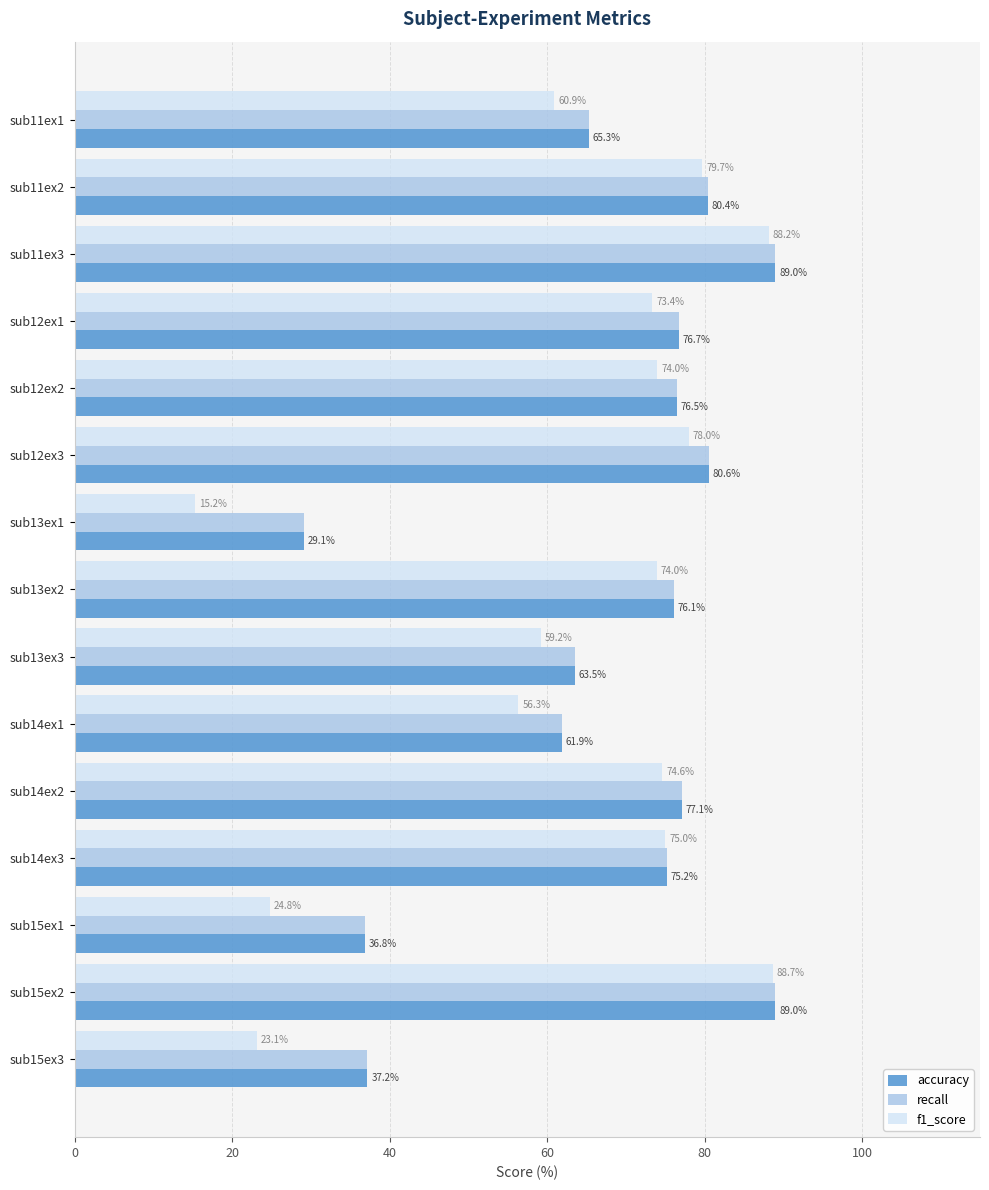

At how many categories does at least one series exceed 71?

9